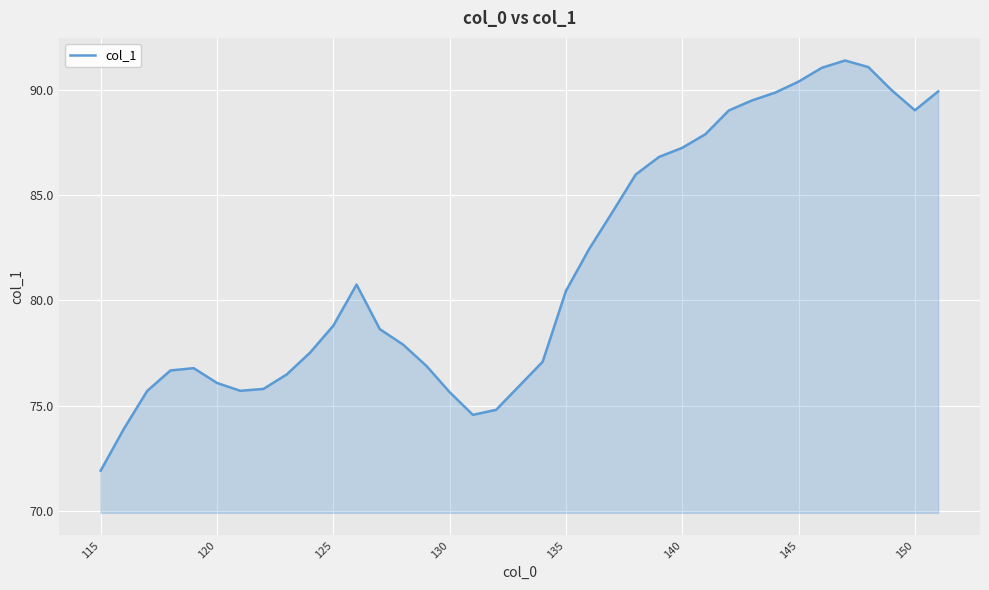

What is the difference between the maximum and minimum values?

19.5